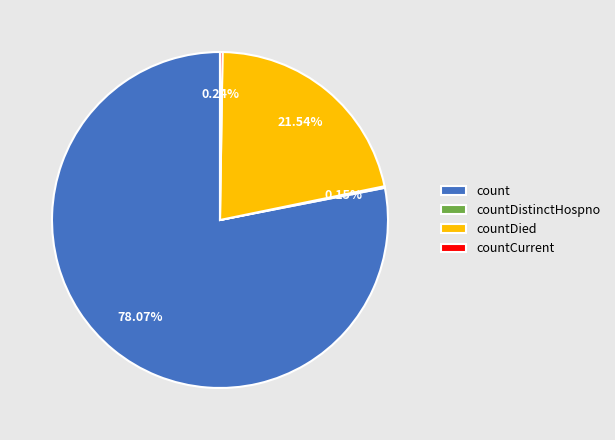

Combined, do countDied and count account for over 50%?

Yes